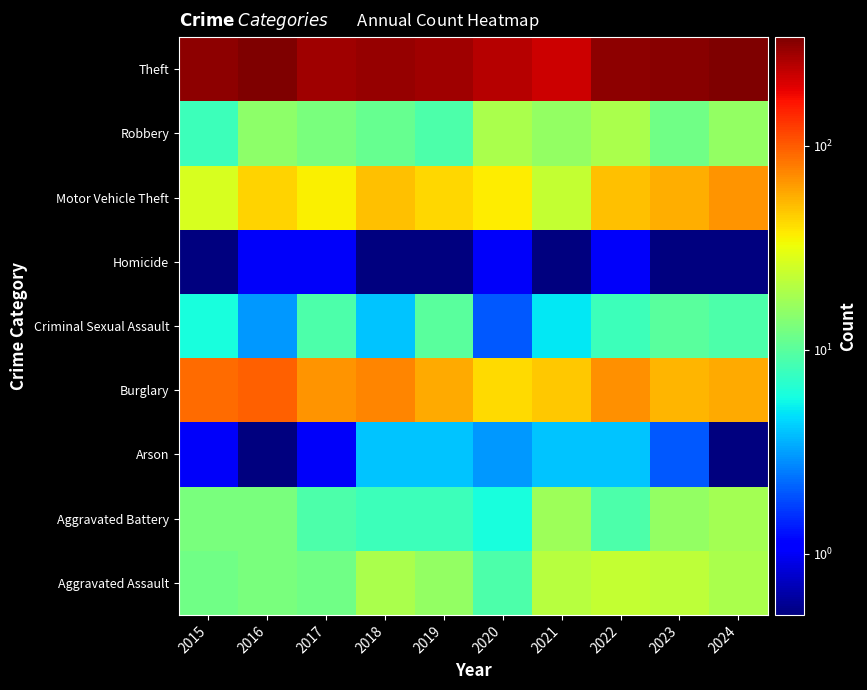

What is the greatest value displayed?

341.0